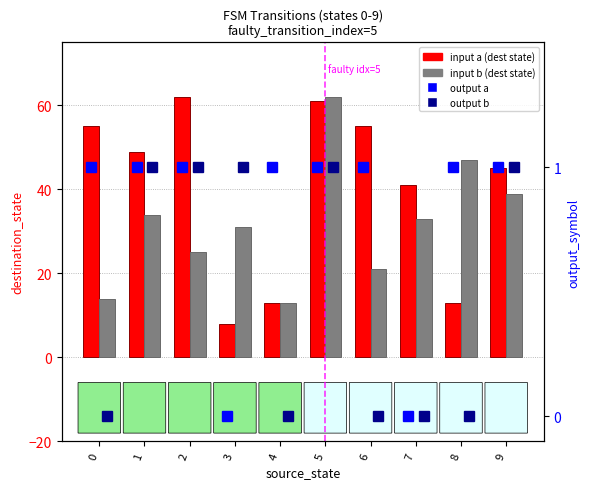

What is the greatest value displayed?

62